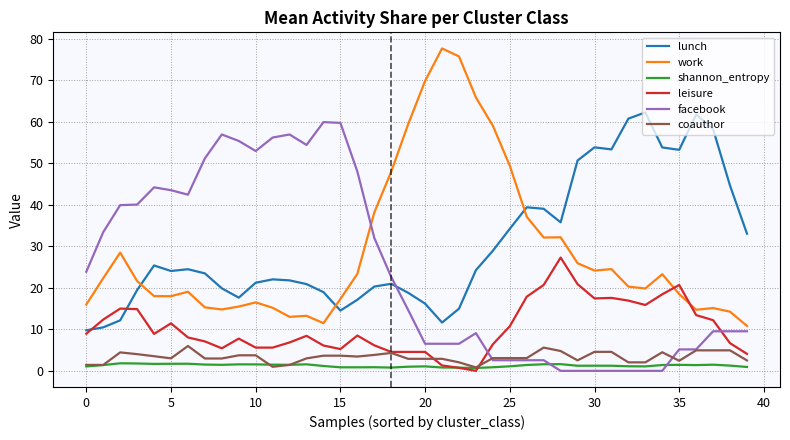

What is the sum of all shannon_entropy values?

51.0